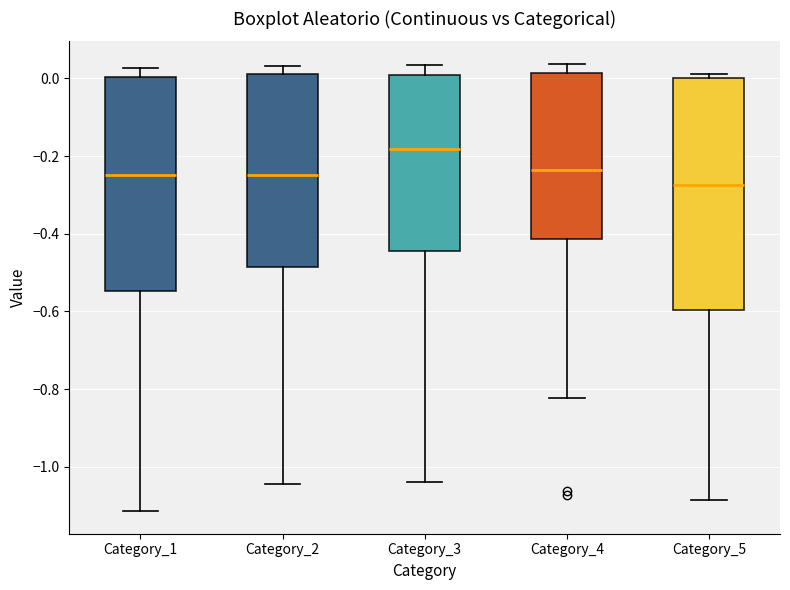

Reading left to right, read every box against the y-axis: the position of its median line, the range the box covers, and the ends of its whiskers. The values are not printed on the chart, so give them approximately, as read against the axis.

Category_1: median -0.24, box -0.54 to 0.00, whiskers -1.12 to 0.02
Category_2: median -0.24, box -0.48 to 0.02, whiskers -1.04 to 0.04
Category_3: median -0.18, box -0.44 to 0.00, whiskers -1.04 to 0.04
Category_4: median -0.24, box -0.42 to 0.02, whiskers -0.82 to 0.04
Category_5: median -0.28, box -0.60 to 0.00, whiskers -1.08 to 0.02